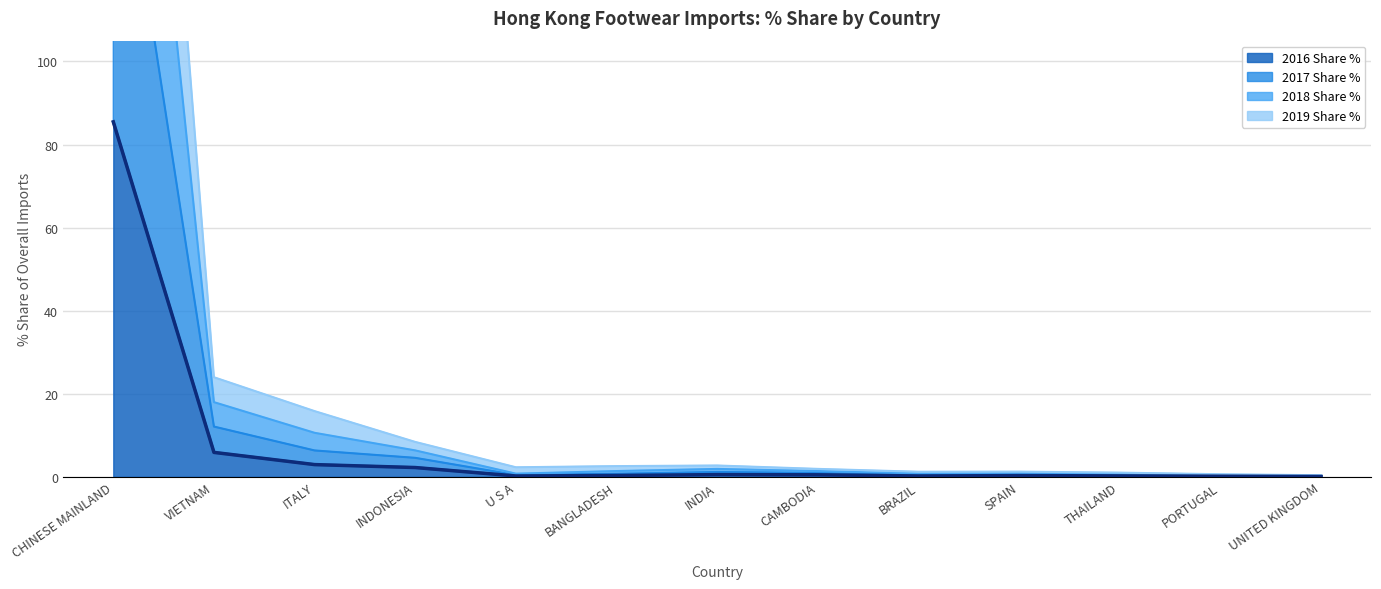

The 2016 Share % series shows 0.2 at U S A. True or false?

True